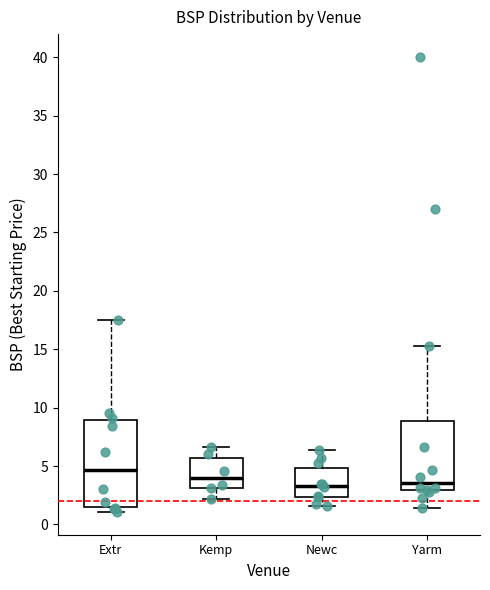

Reading left to right, read every box against the y-axis: the position of its median line, the range the box covers, and the ends of its whiskers. The values are not printed on the chart, so give them approximately, as read against the axis.

Extr: median 4.5, box 1.5 to 9.0, whiskers 1.0 to 17.5
Kemp: median 4.0, box 3.0 to 5.5, whiskers 2.0 to 6.5
Newc: median 3.5, box 2.5 to 5.0, whiskers 1.5 to 6.5
Yarm: median 3.5, box 3.0 to 9.0, whiskers 1.5 to 15.5